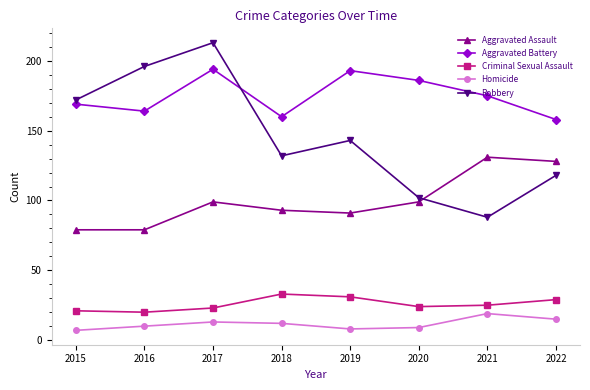

What is the difference between the highest and lowest values at 2018?

148